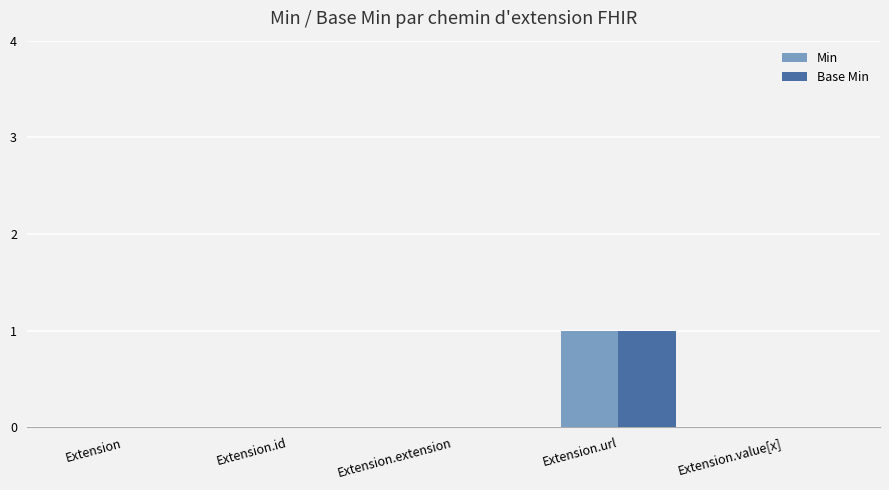

Reading right to left, list all the values displayed in this chart.

Min: 0	1	0	0	0
Base Min: 0	1	0	0	0